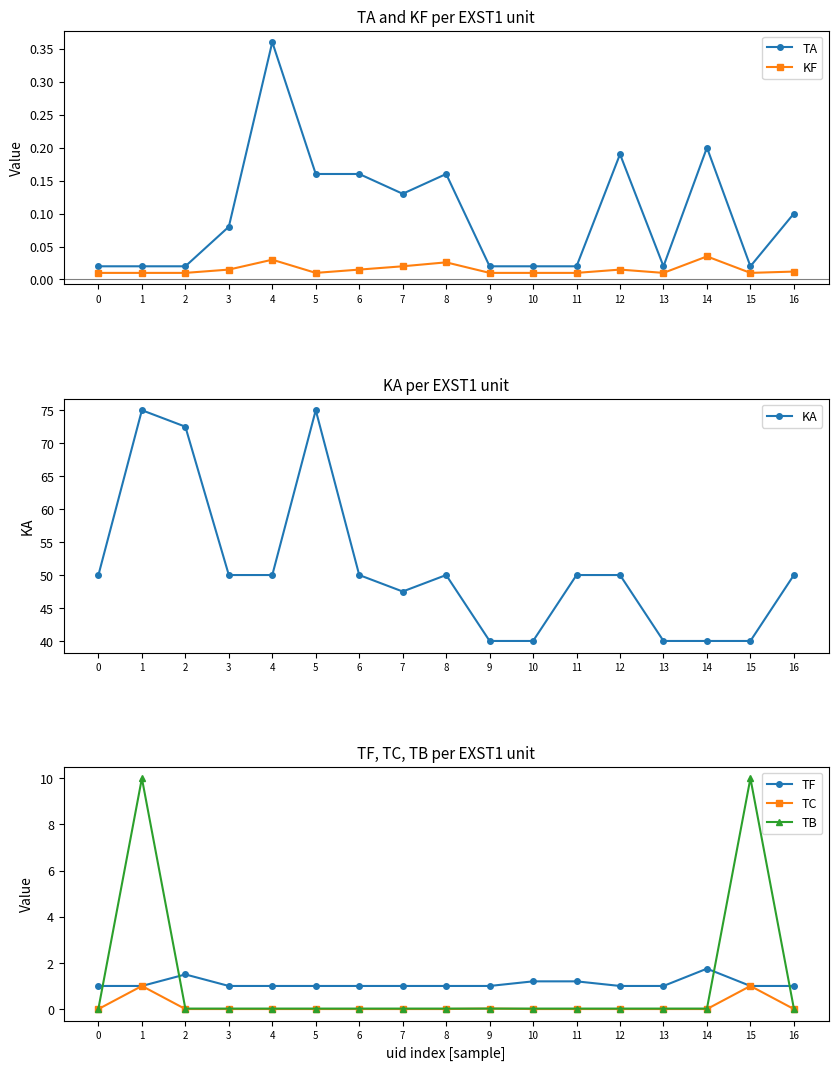

What are all the series names shown in the legend?

TA, KF, KA, TF, TC, TB